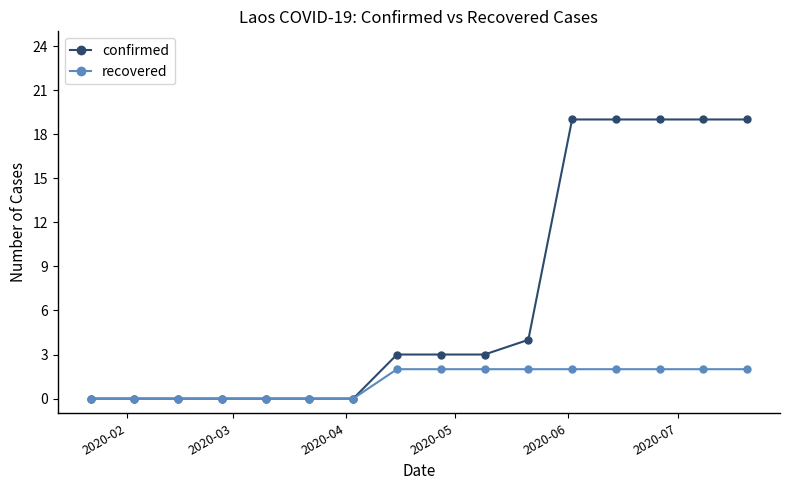

Rank the series by their average value, from highest to lowest.

confirmed, recovered